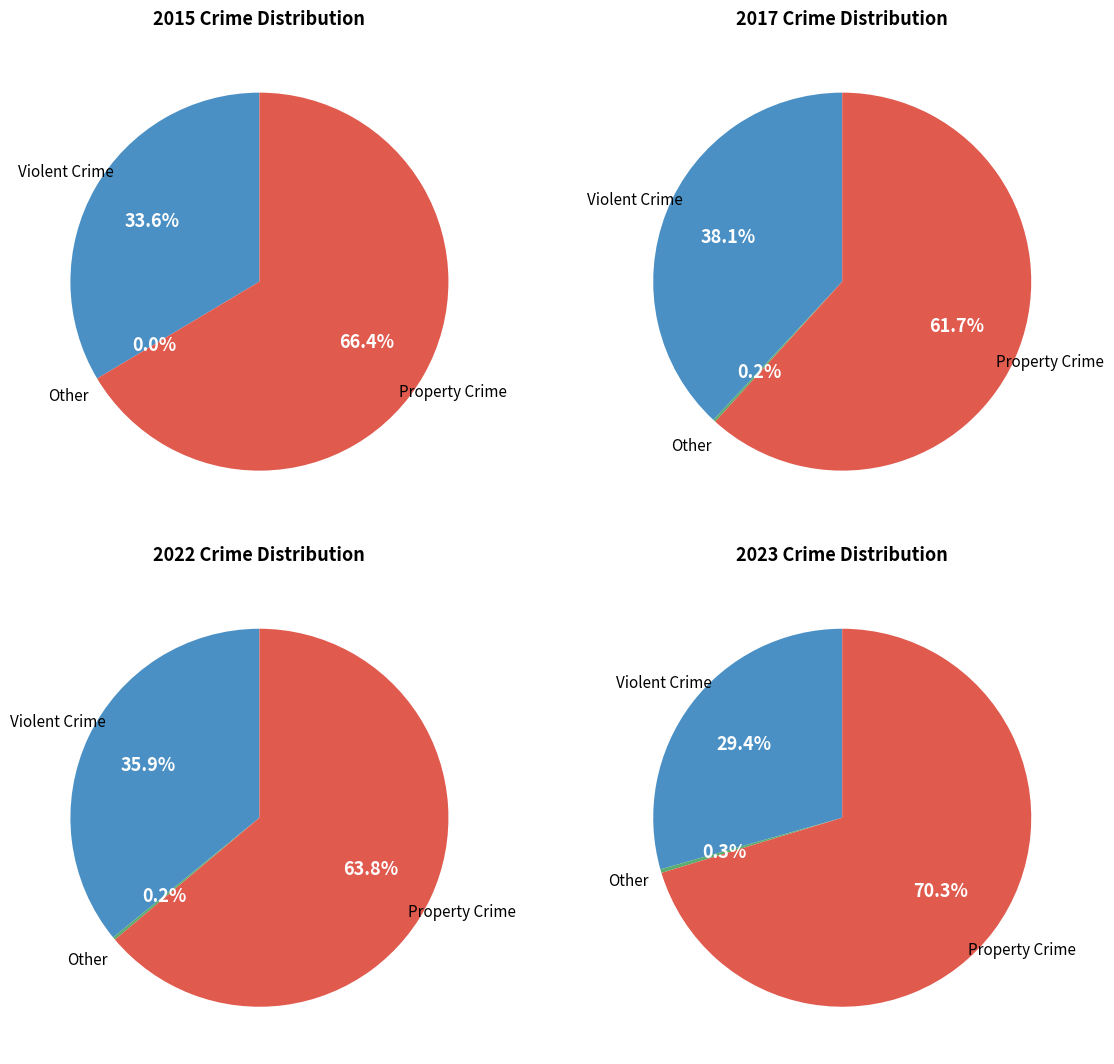

Is 5 the majority of the pie?

No